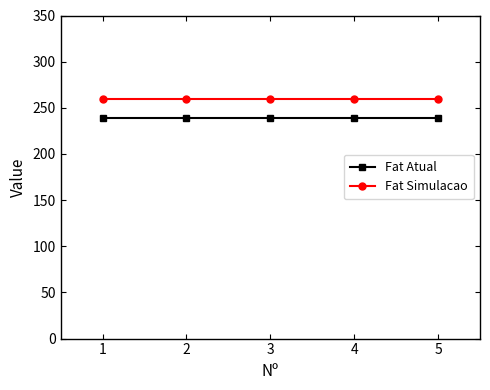

What is the sum of the Fat Simulacao values at 2 and 1?

519.9